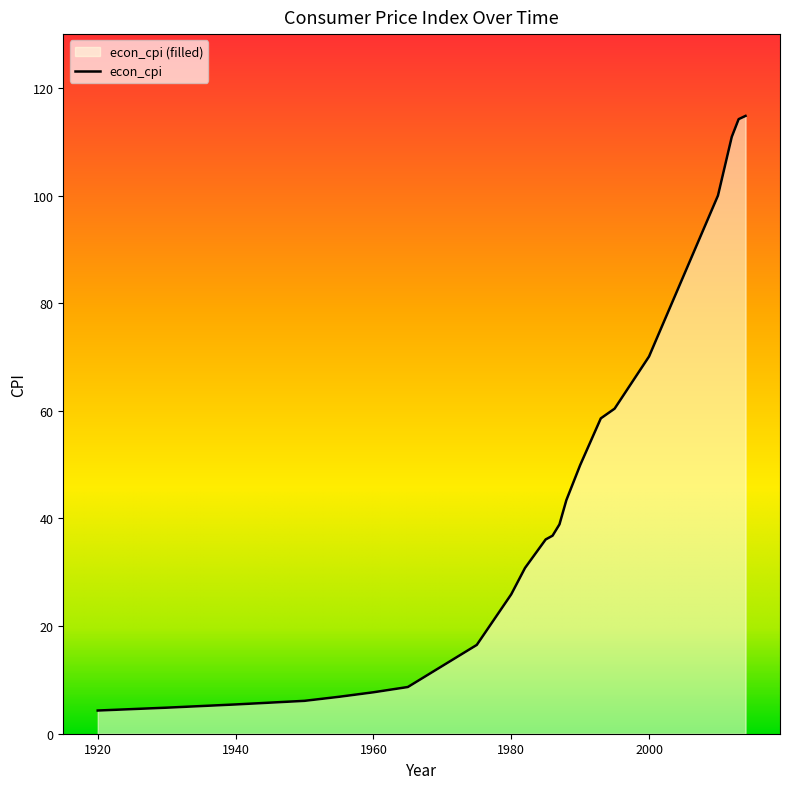

Does the chart have visible grid lines?

No